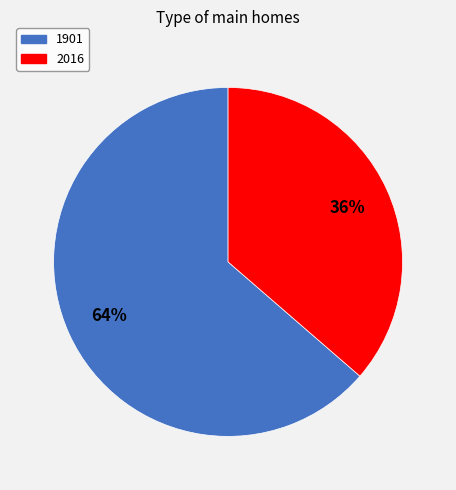

The 2016 slice represents 36% of the pie. True or false?

True